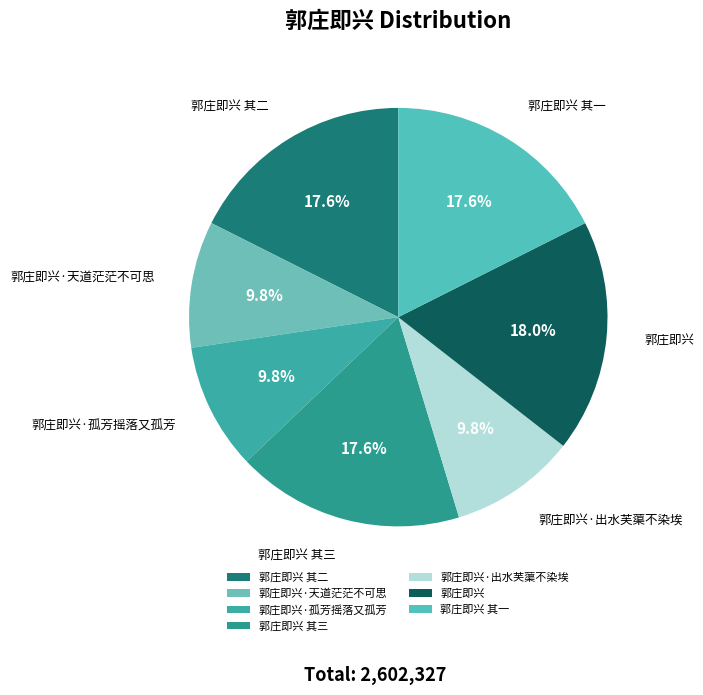

Is there a majority slice in this chart?

No